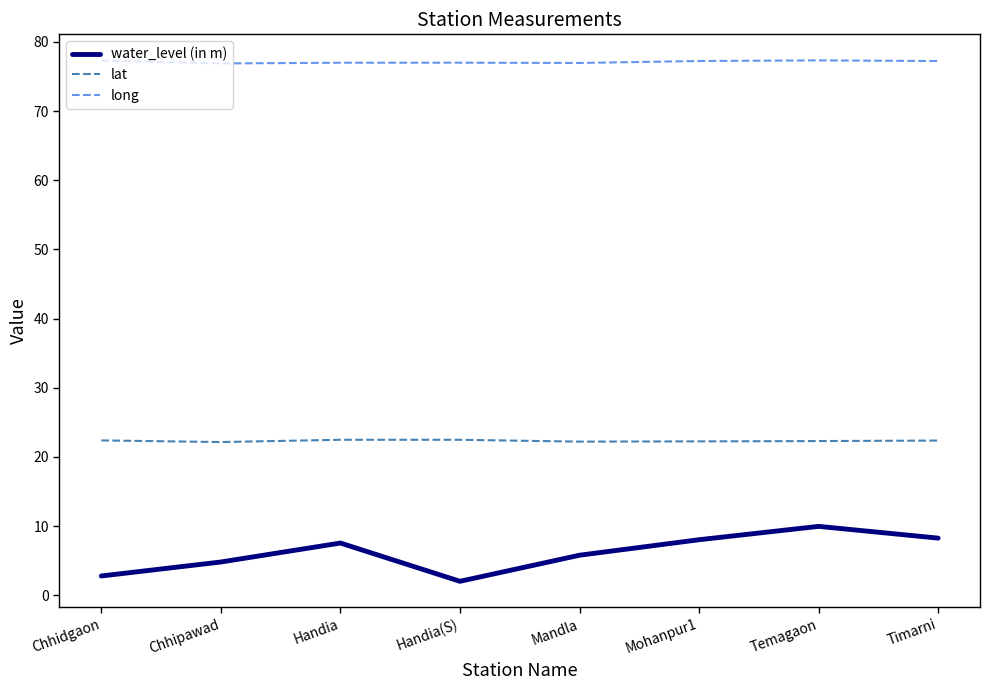

Which series has the widest spread of values?

water_level (in m)